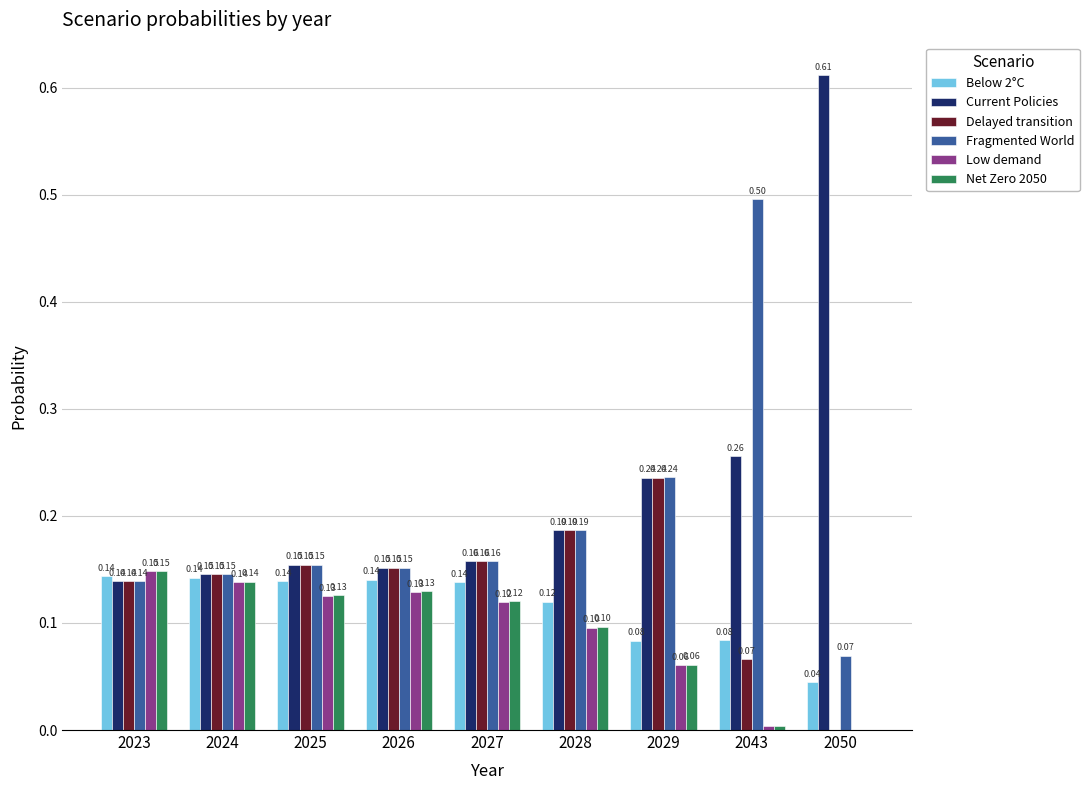

What is the sum of all Current Policies values?

2.0